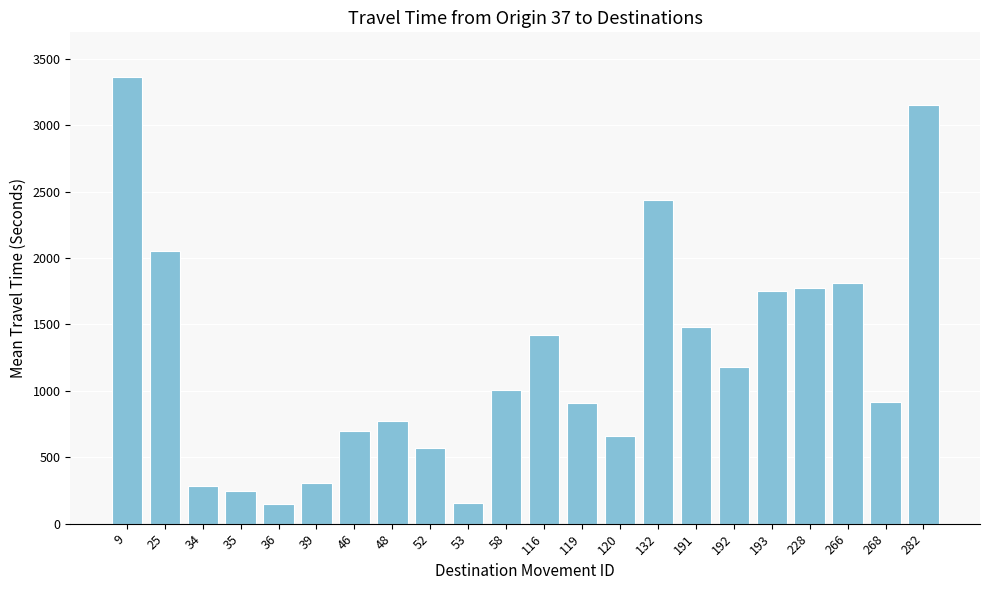

What is the smallest value displayed?

147